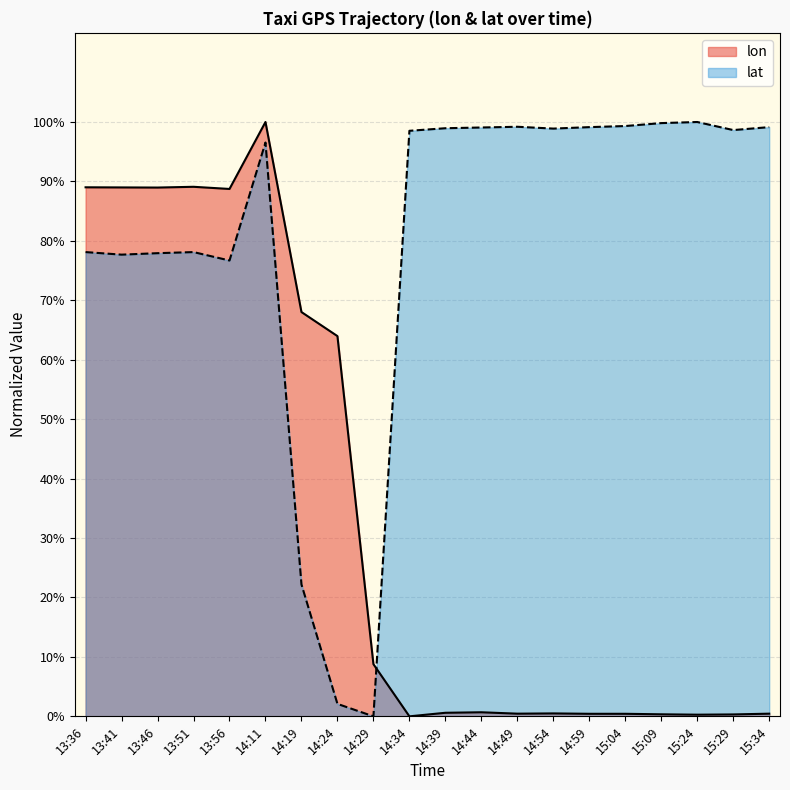

What is the label of the 5th point from the right?

15:04